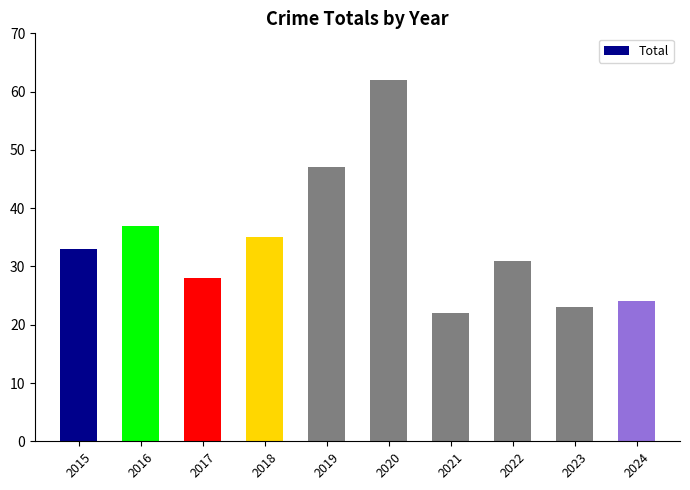

True or false: the data shows 66 at 2016.

False